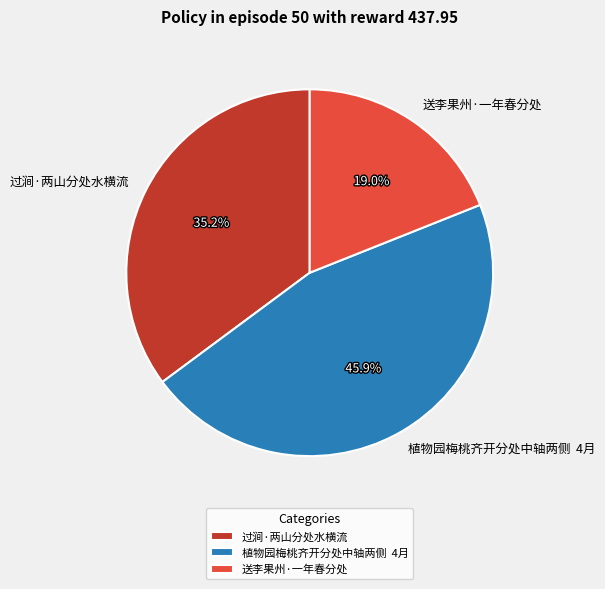

How many segments does this pie chart have?

3